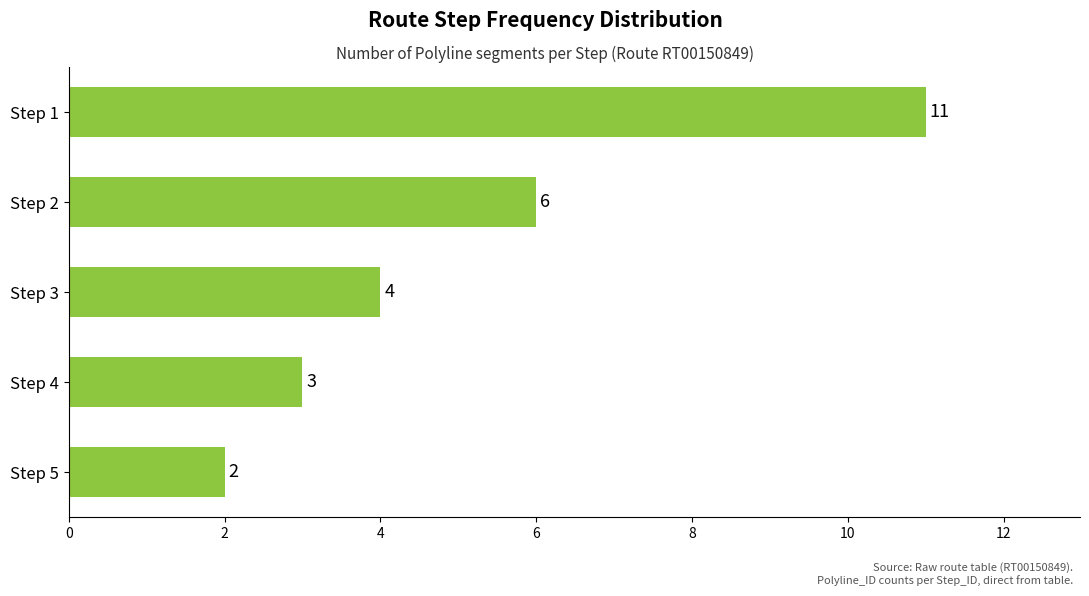

The chart shows a value of 5 at Step 4. True or false?

False